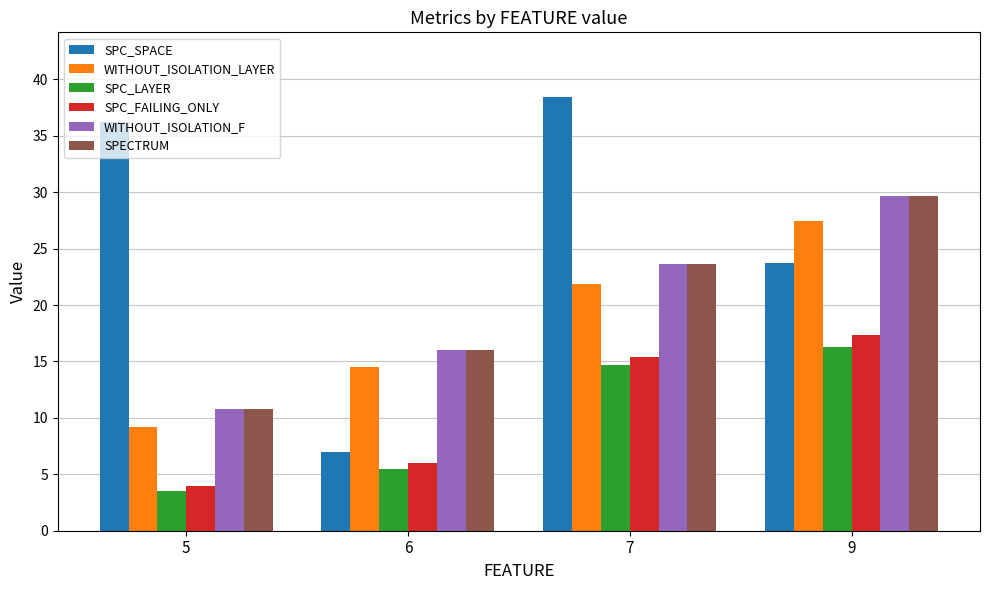

Which category has the lowest value in the WITHOUT_ISOLATION_F series?

5